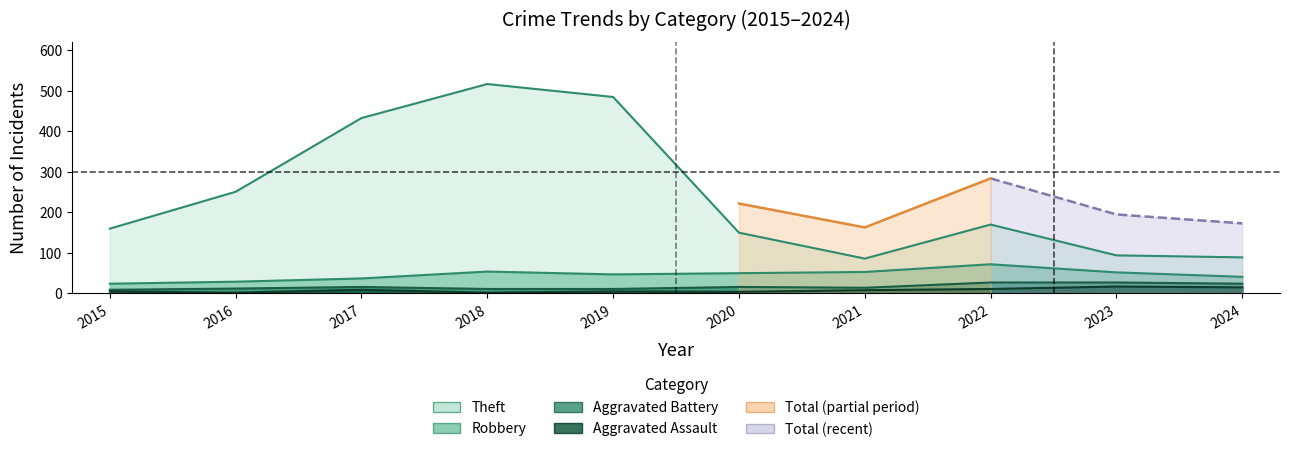

What is the sum of the Aggravated Assault values at 2019 and 2023?

22